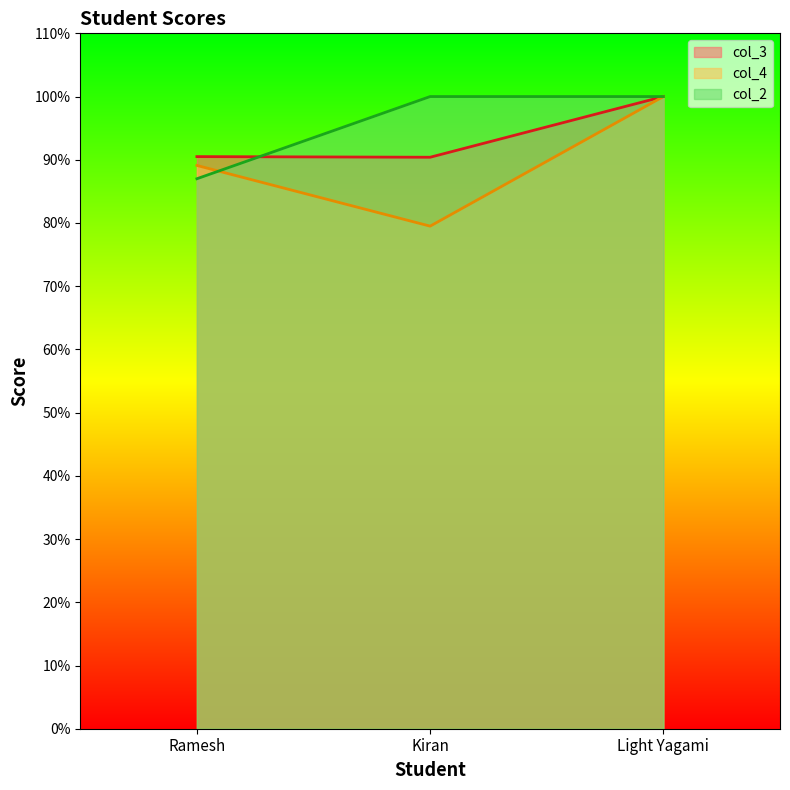

How many data points in col_4 are less than 89?

1